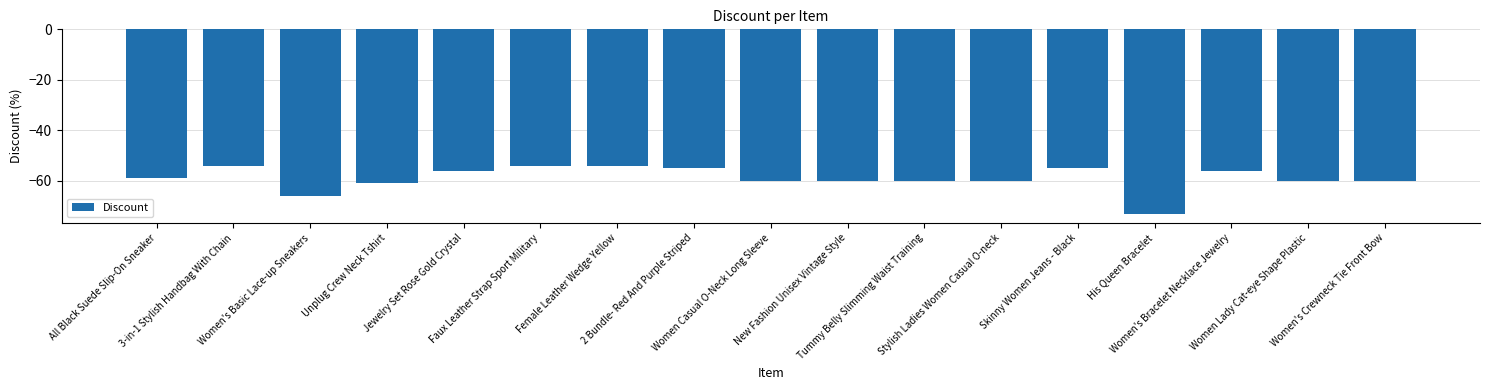

Reading right to left, transcribe all the data shown in this chart.

-60	-60	-56	-73	-55	-60	-60	-60	-60	-55	-54	-54	-56	-61	-66	-54	-59